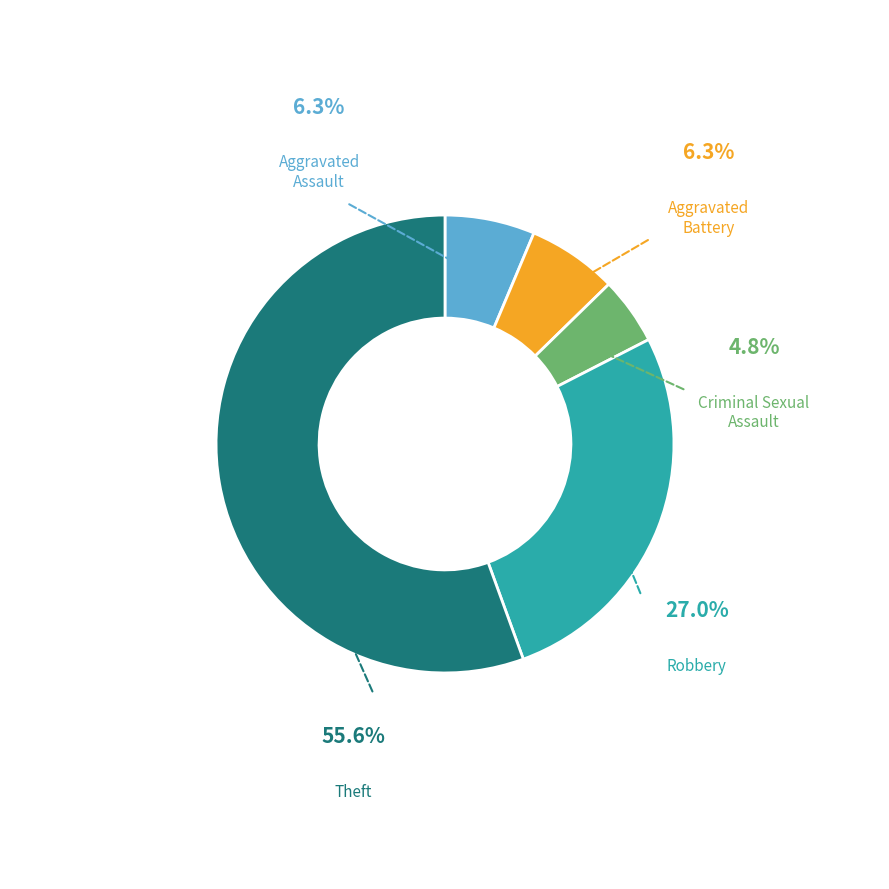

Which category accounts for the majority?

Theft